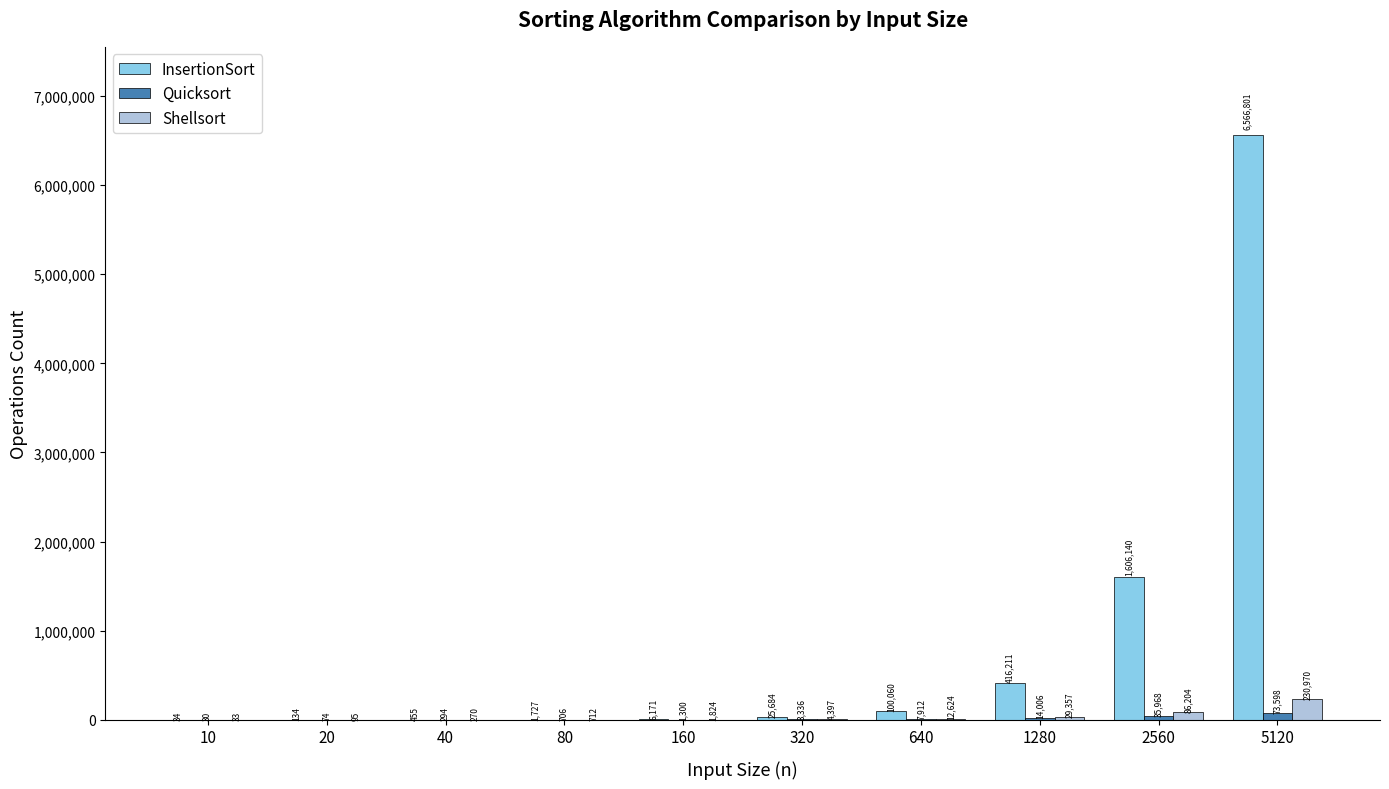

How many series are shown in this chart?

3